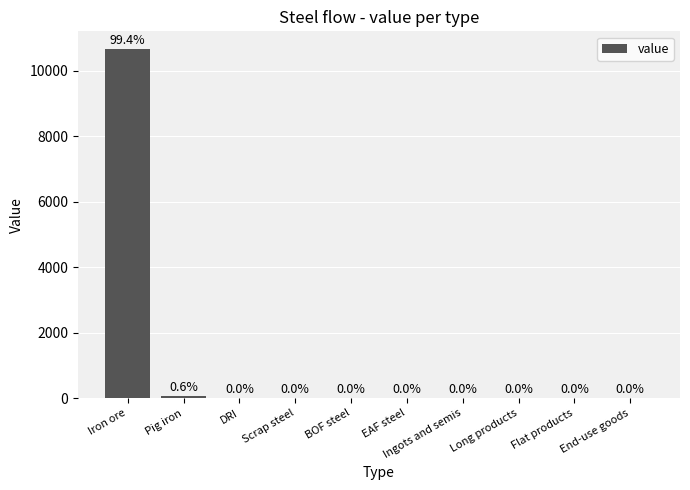

What is the maximum value shown in the chart?

10670.1